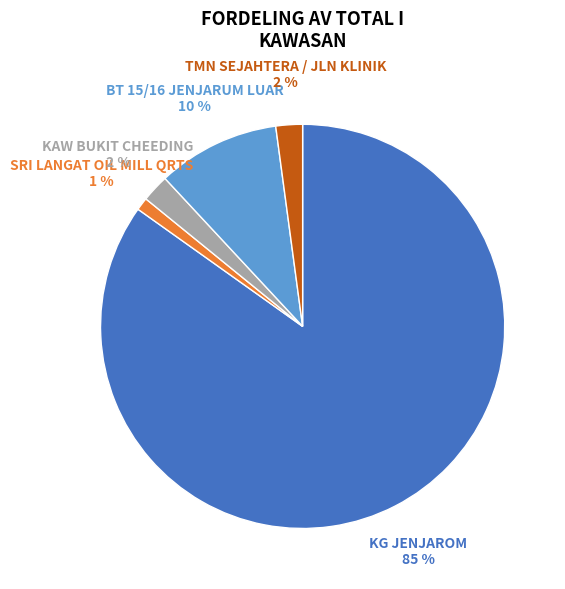

Does any single category account for the majority?

Yes